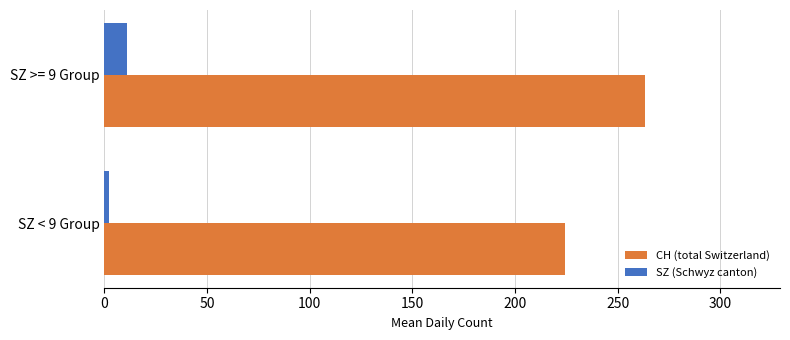

What are all the series names shown in the legend?

CH (total Switzerland), SZ (Schwyz canton)